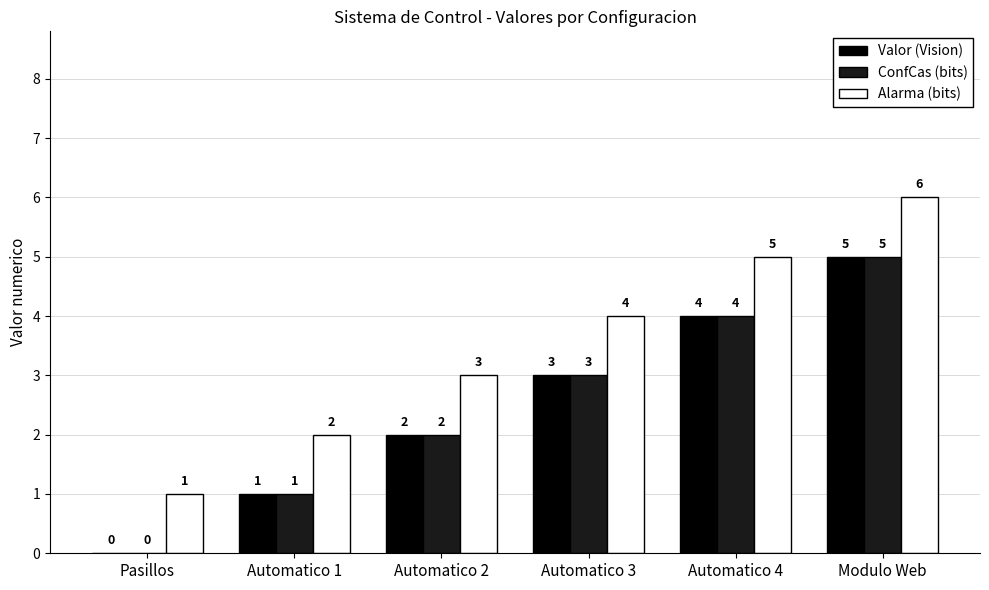

Does the chart contain stacked bars?

No